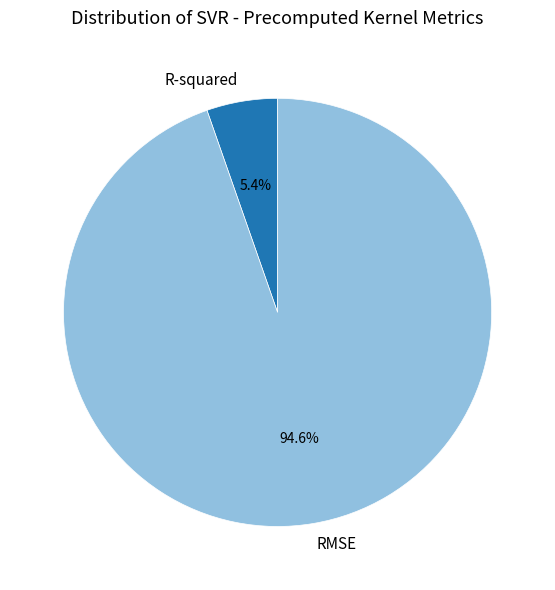

Which slice is the largest?

RMSE